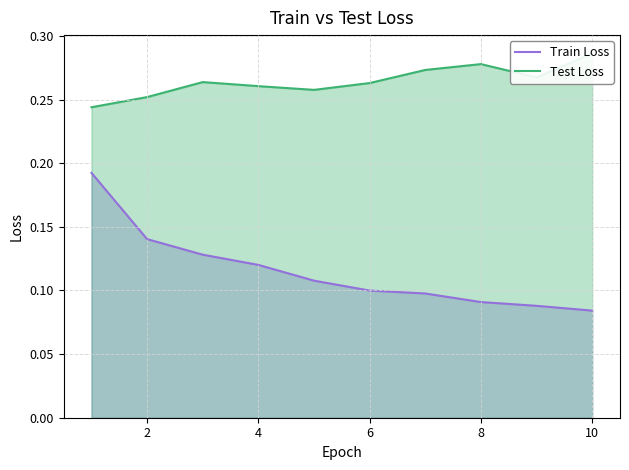

What is the difference between the maximum and second lowest values in the Train Loss series?

0.1